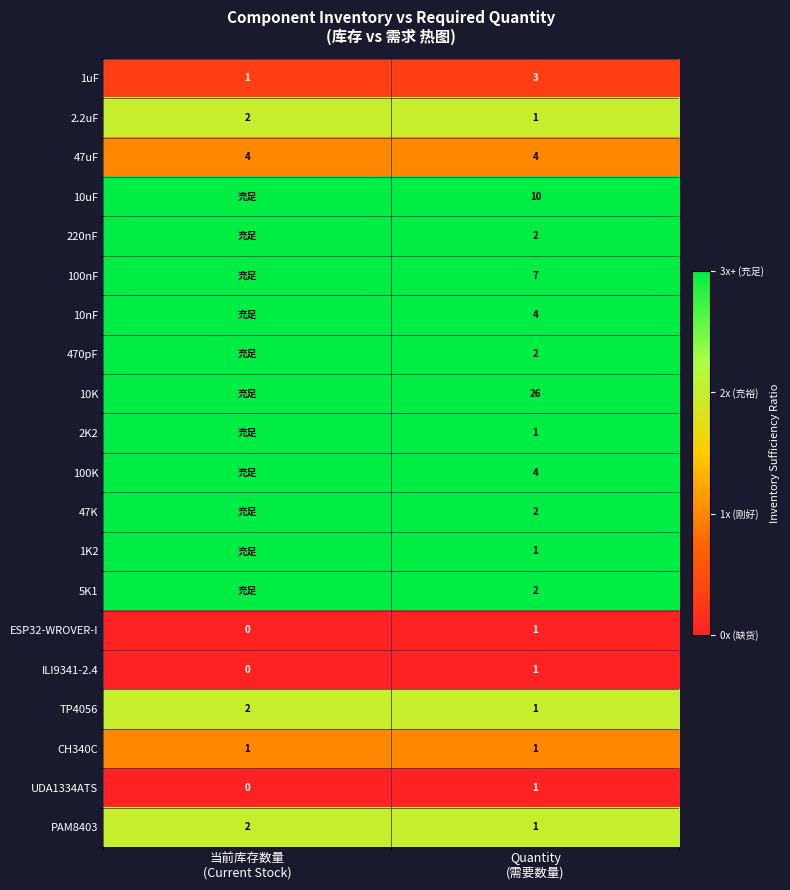

Rank the series at Quantity (需要数量) from lowest to highest value.

ESP32-WROVER-I, ILI9341-2.4, UDA1334ATS, 1uF, 47uF, CH340C, 2.2uF, TP4056, PAM8403, 10K, 10uF, 100nF, 10nF, 100K, 220nF, 470pF, 47K, 5K1, 2K2, 1K2